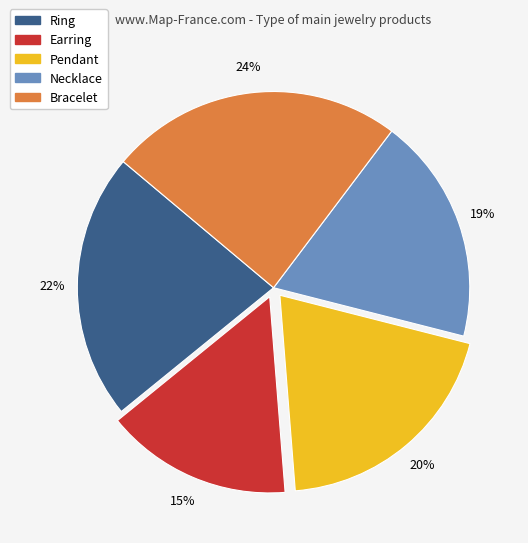

What is the smallest slice in the pie chart?

Earring